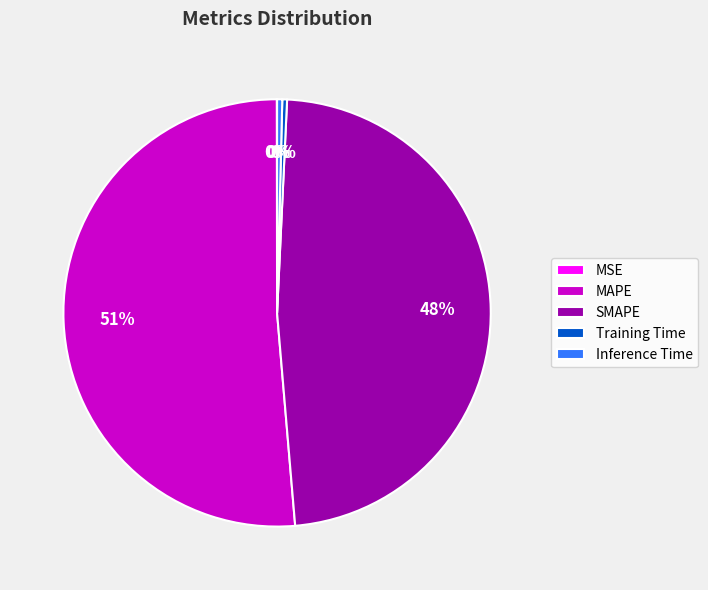

To the nearest percent, what is the average slice percentage?

20%